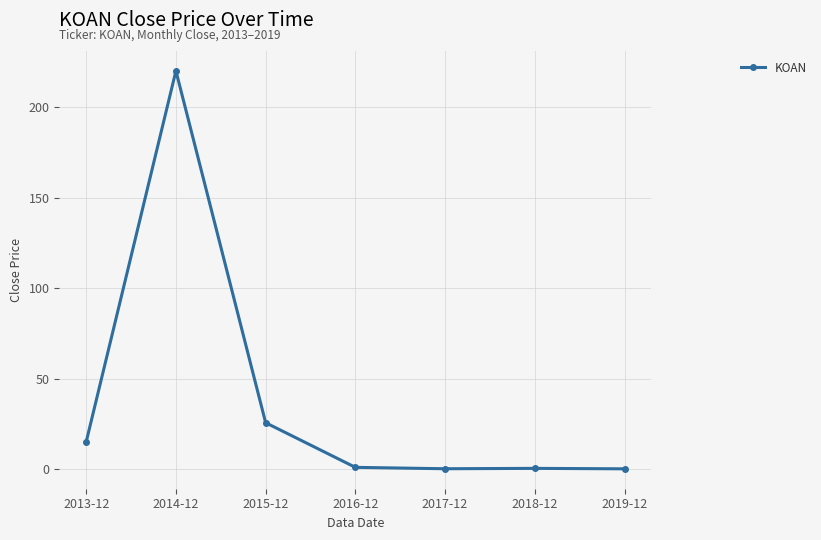

What is the label of the 7th point from the left?

2019-12